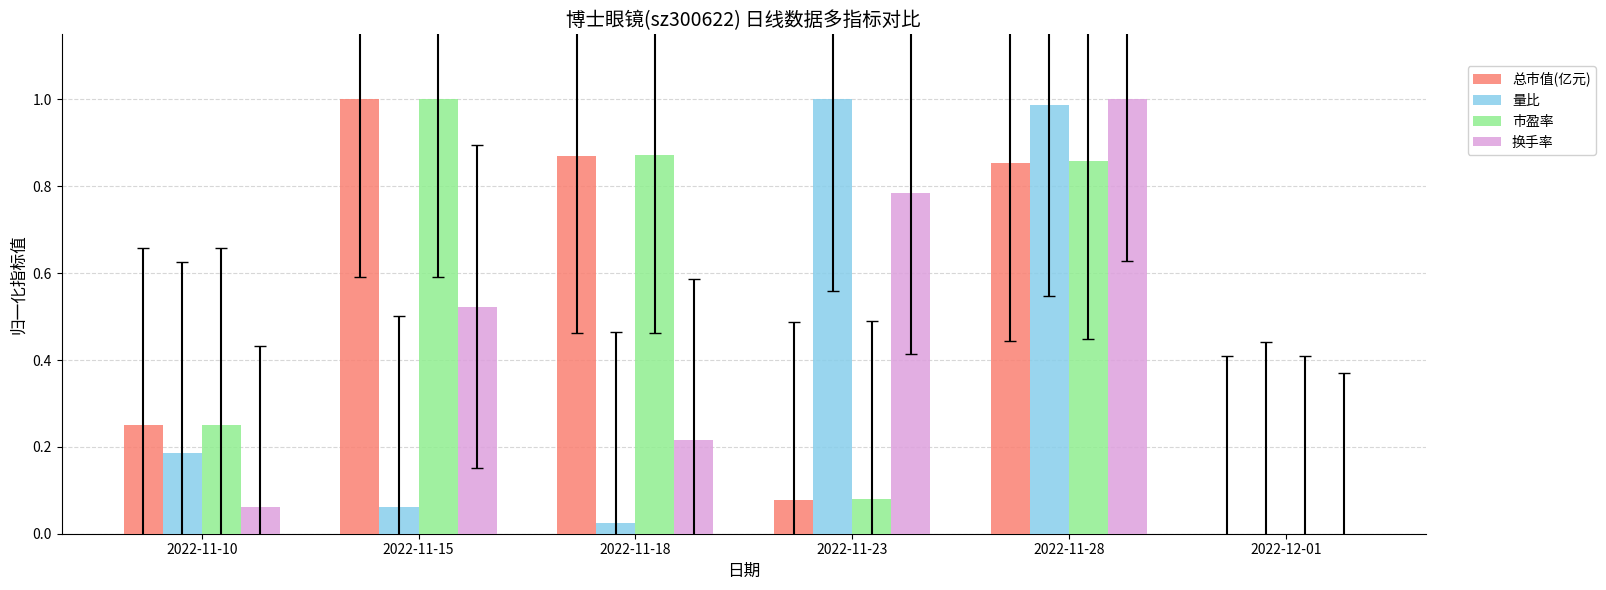

What is the average value of the 换手率 series?

0.4